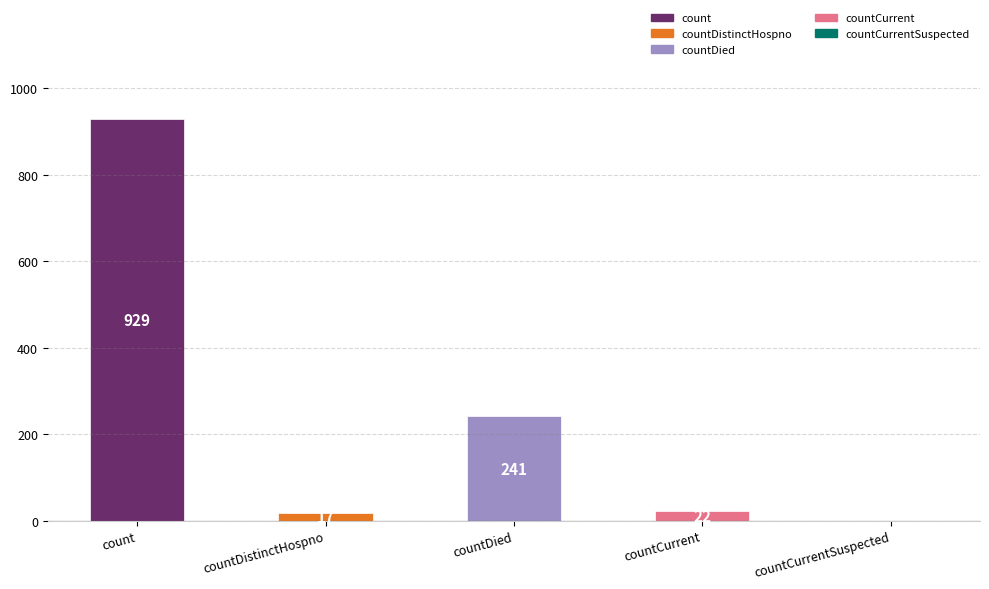

The value at countCurrentSuspected is -342. True or false?

False